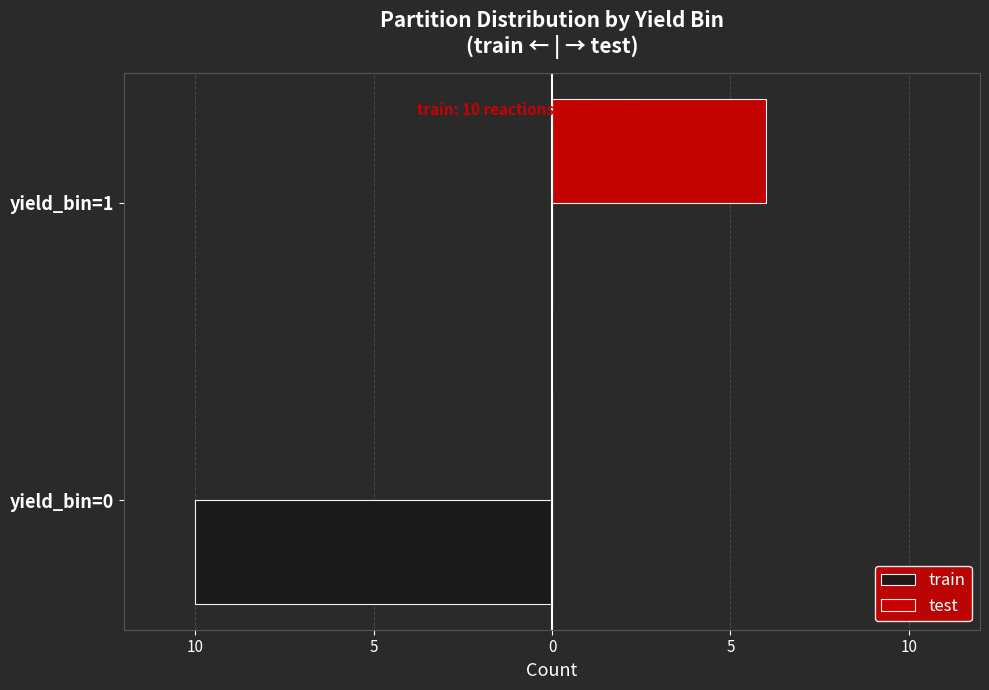

What are all the series names shown in the legend?

train, test